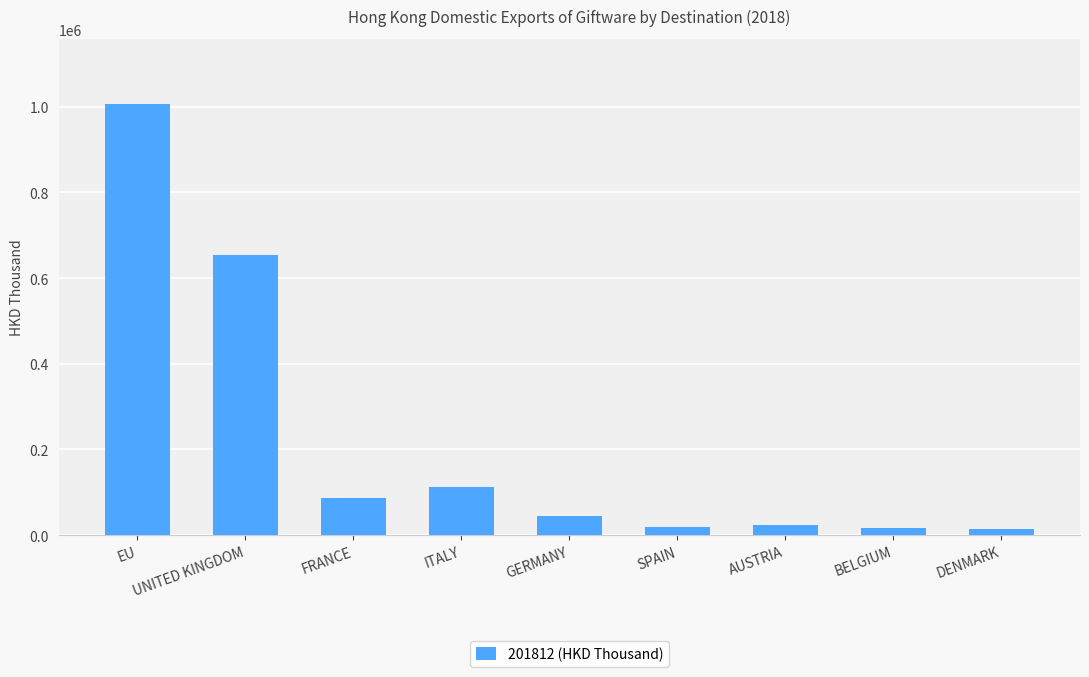

What is the minimum value shown in the chart?

14977.8